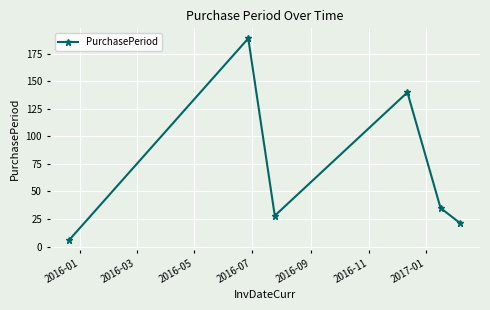

What is the smallest value displayed?

6